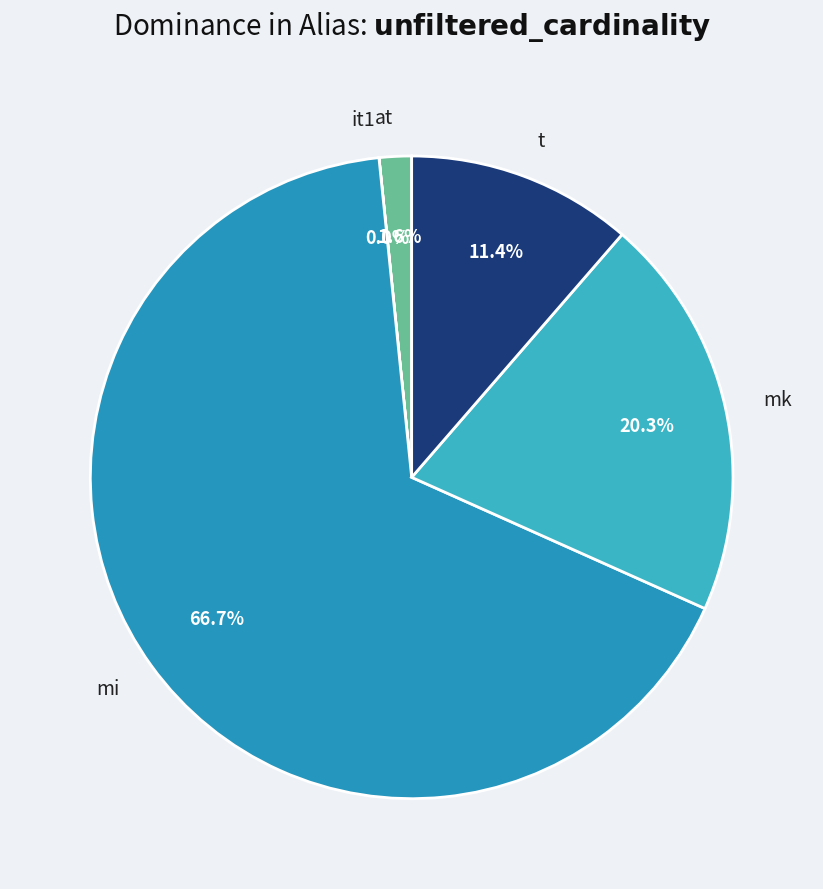

Does t represent more than half of the total?

No